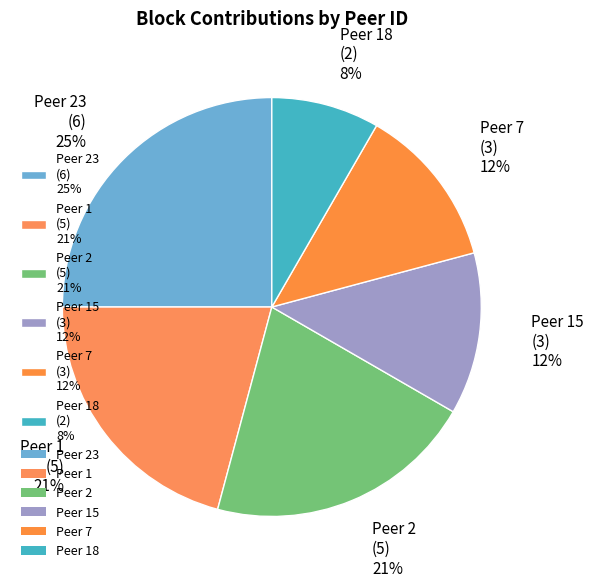

What percentage is the Peer 18 (2) 8% slice, to the nearest percent?

8%